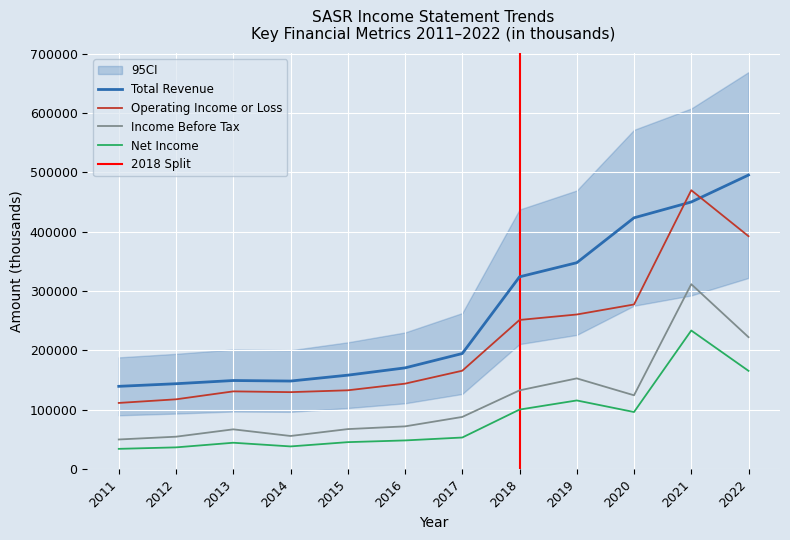

Is it true that Income Before Tax equals 193429 at 2020?

False